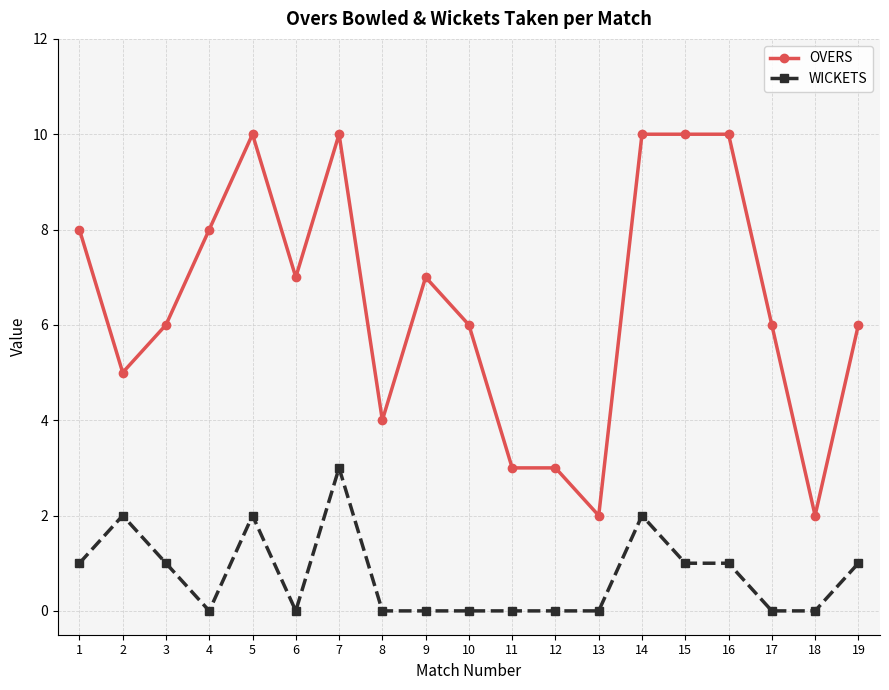

True or false: OVERS has a value of 2 at 15.

False